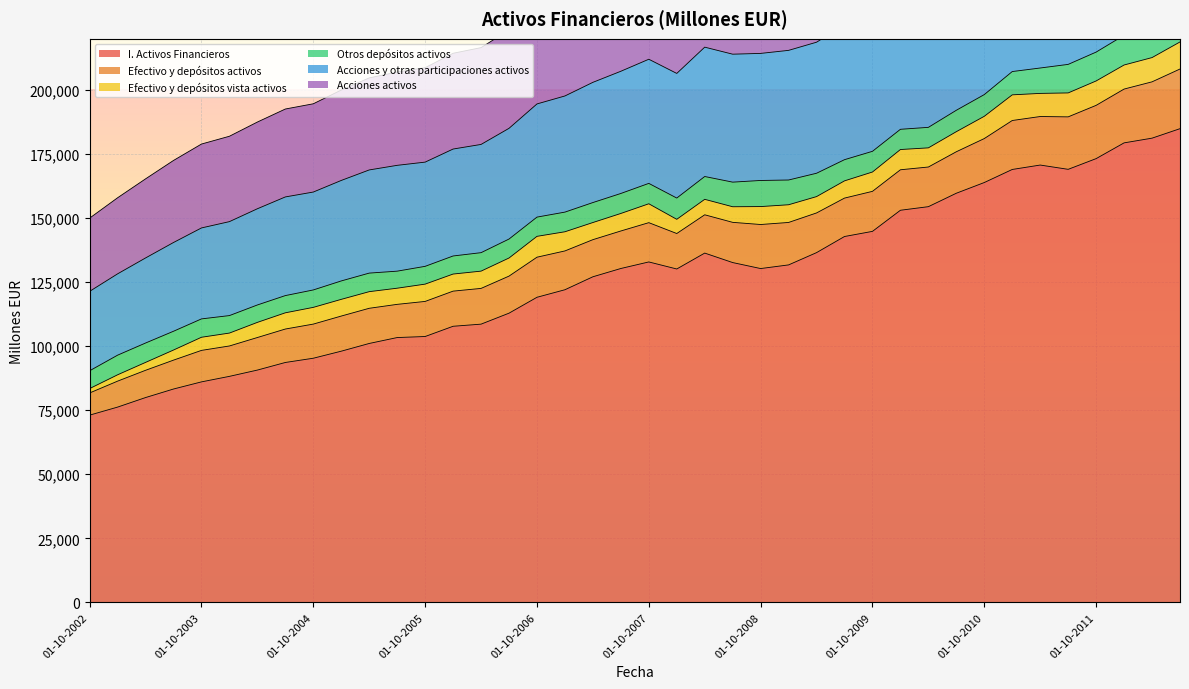

In Acciones activos, how many points are lower than both neighbors (excluding endpoints)?

2